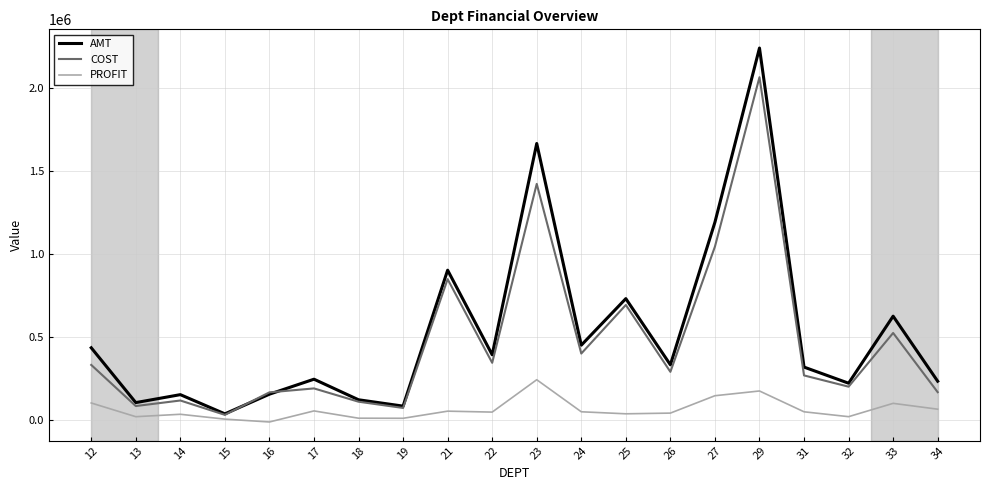

Which series has the widest spread of values?

AMT